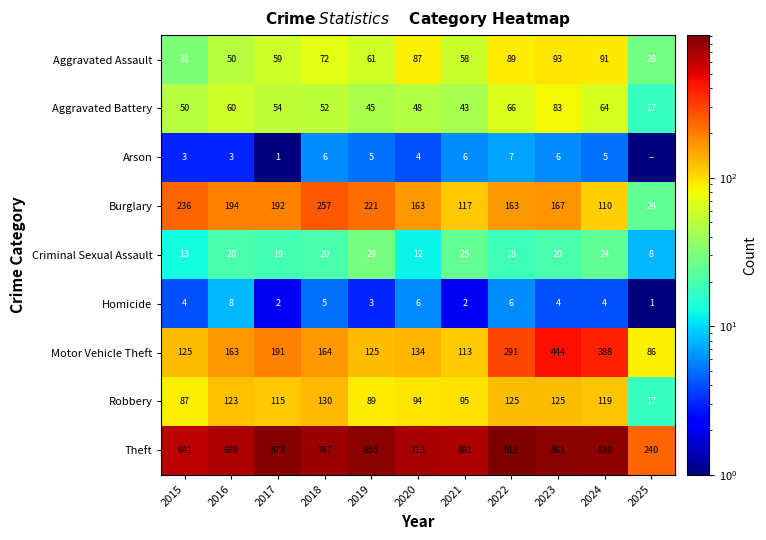

Where is Aggravated Battery nearest to the value 50?

2015